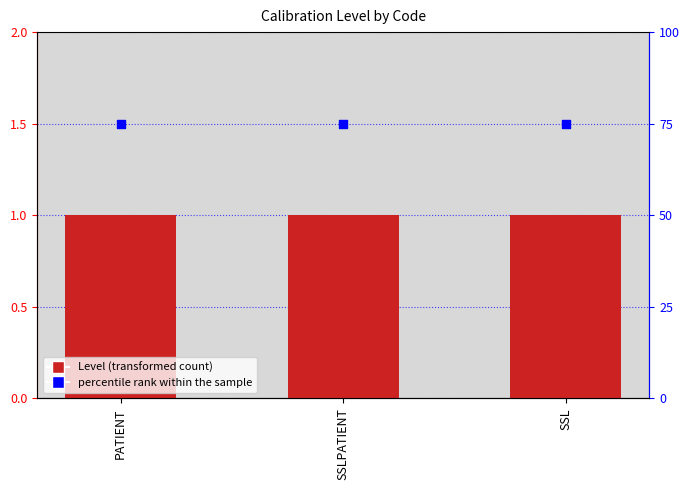

What is the total value across all series at SSL?

76